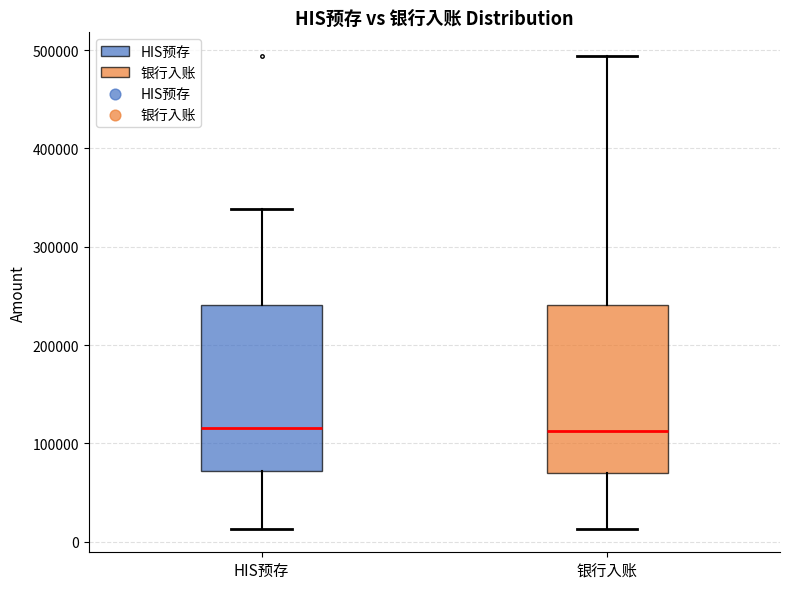

Where does the median line of the box for 银行入账 sit on the y-axis? The values are not printed on the chart, so give them approximately, as read against the axis.

110000